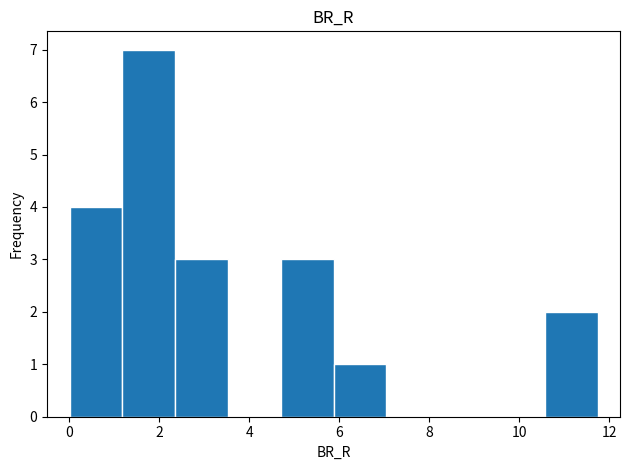

Over which range of the x-axis is the bar tallest?

1.2 to 2.4